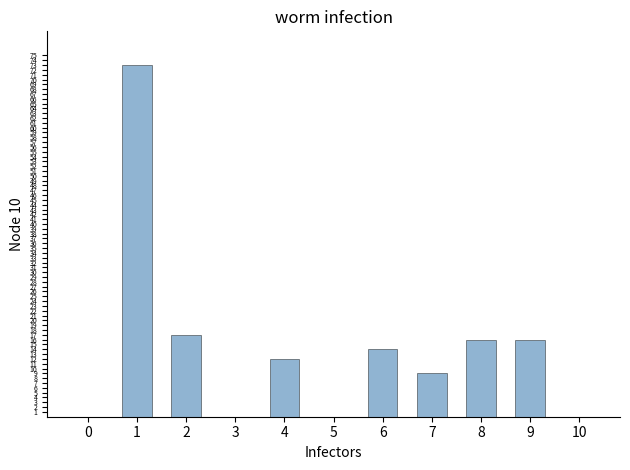

Reading left to right, transcribe all the data shown in this chart.

0=0	1=73	2=17	3=0	4=12	5=0	6=14	7=9	8=16	9=16	10=0